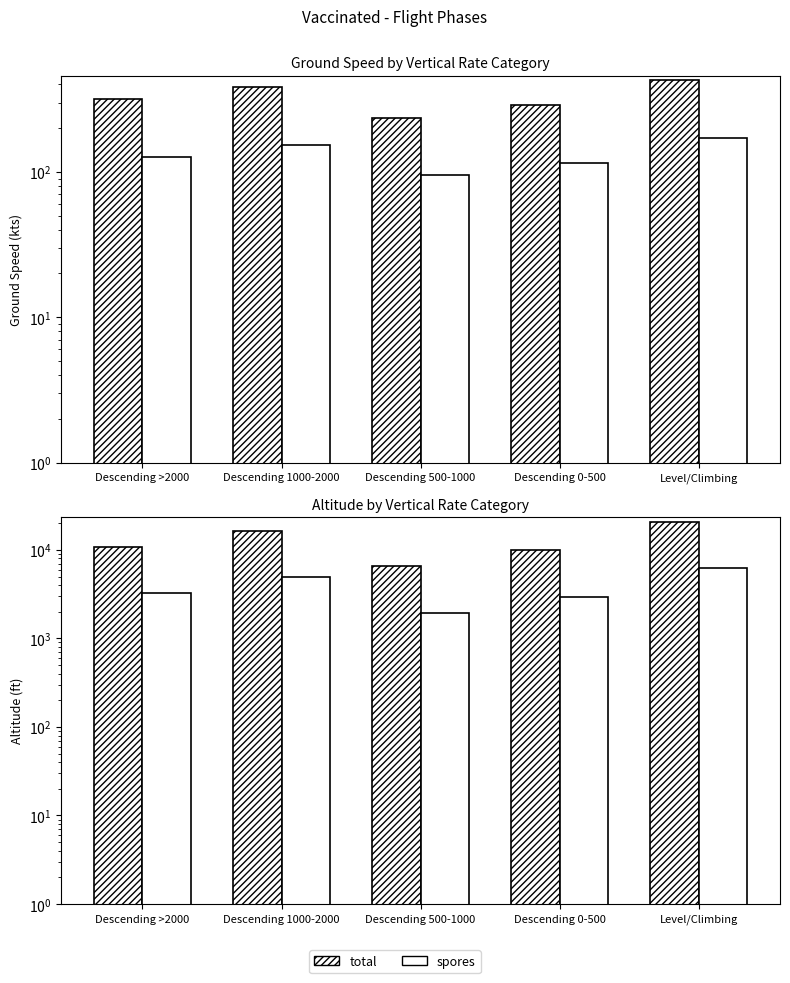

What is the difference between the maximum and minimum values in the total series?

14330.6